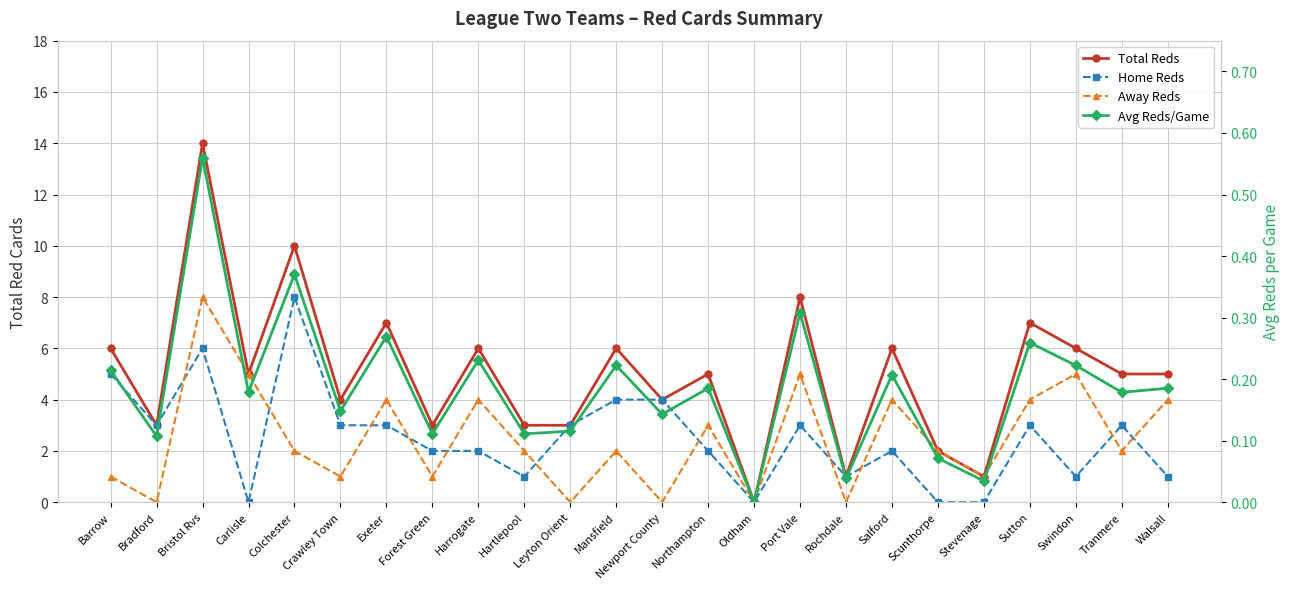

Which category has the lowest value across all series?

Oldham